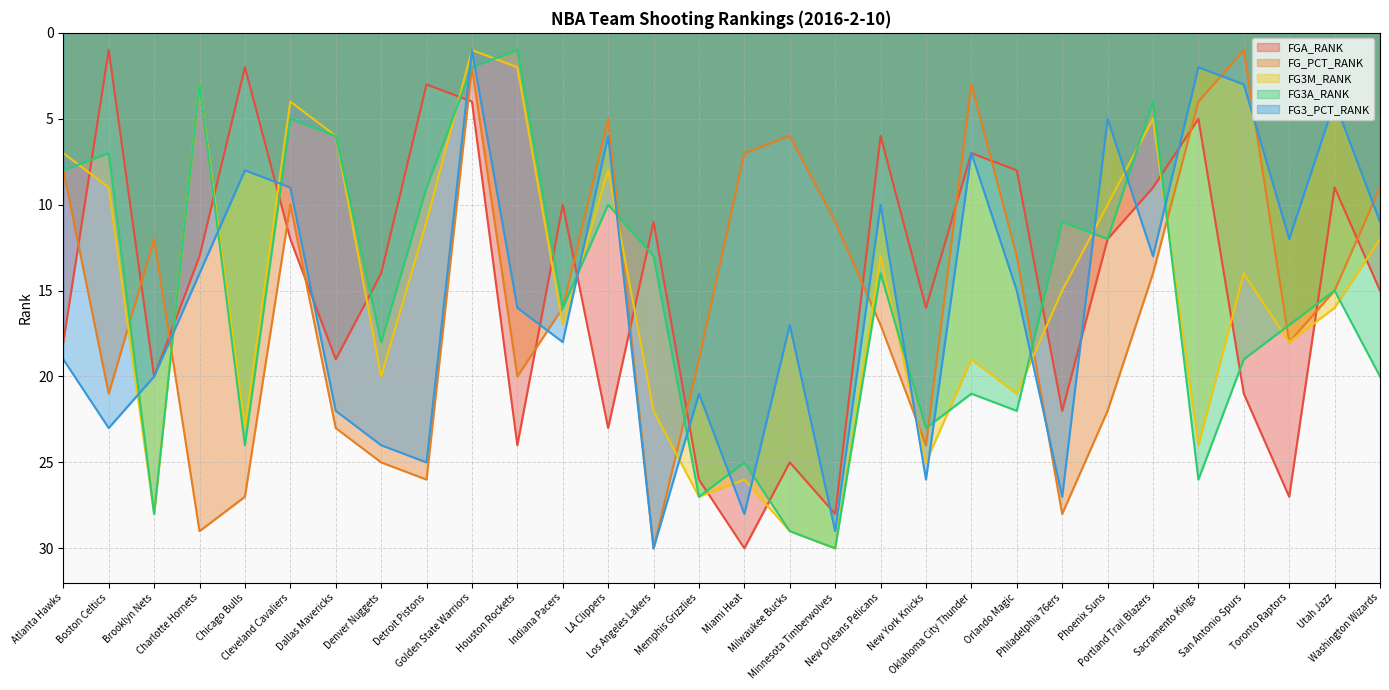

Which category has the highest value in the FG3M_RANK series?

Minnesota Timberwolves